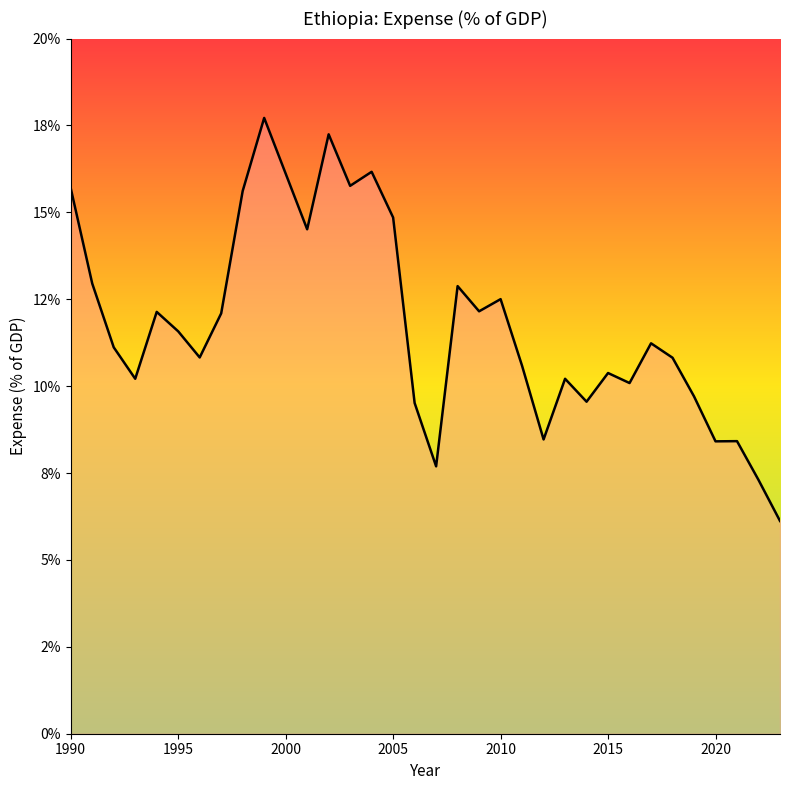

Is this an area chart (filled region under the line)?

Yes